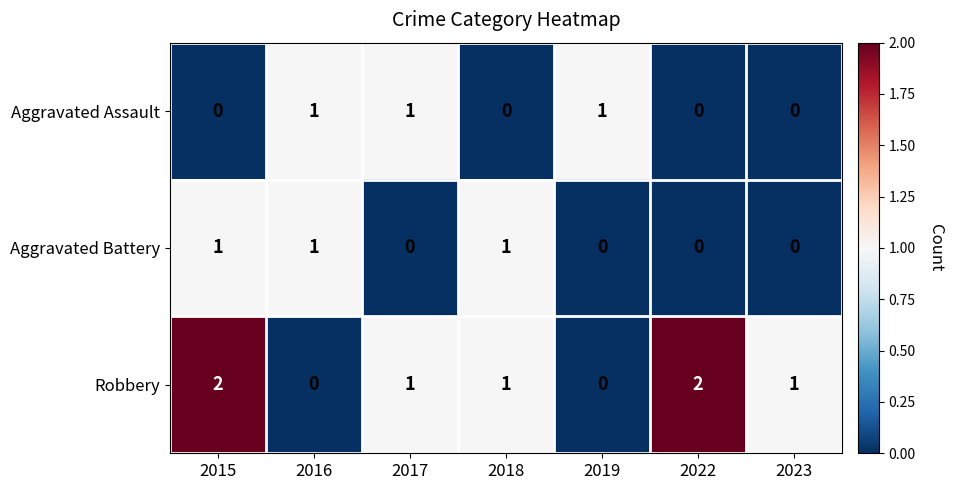

Count the Robbery values in the range 0 to 2.

7